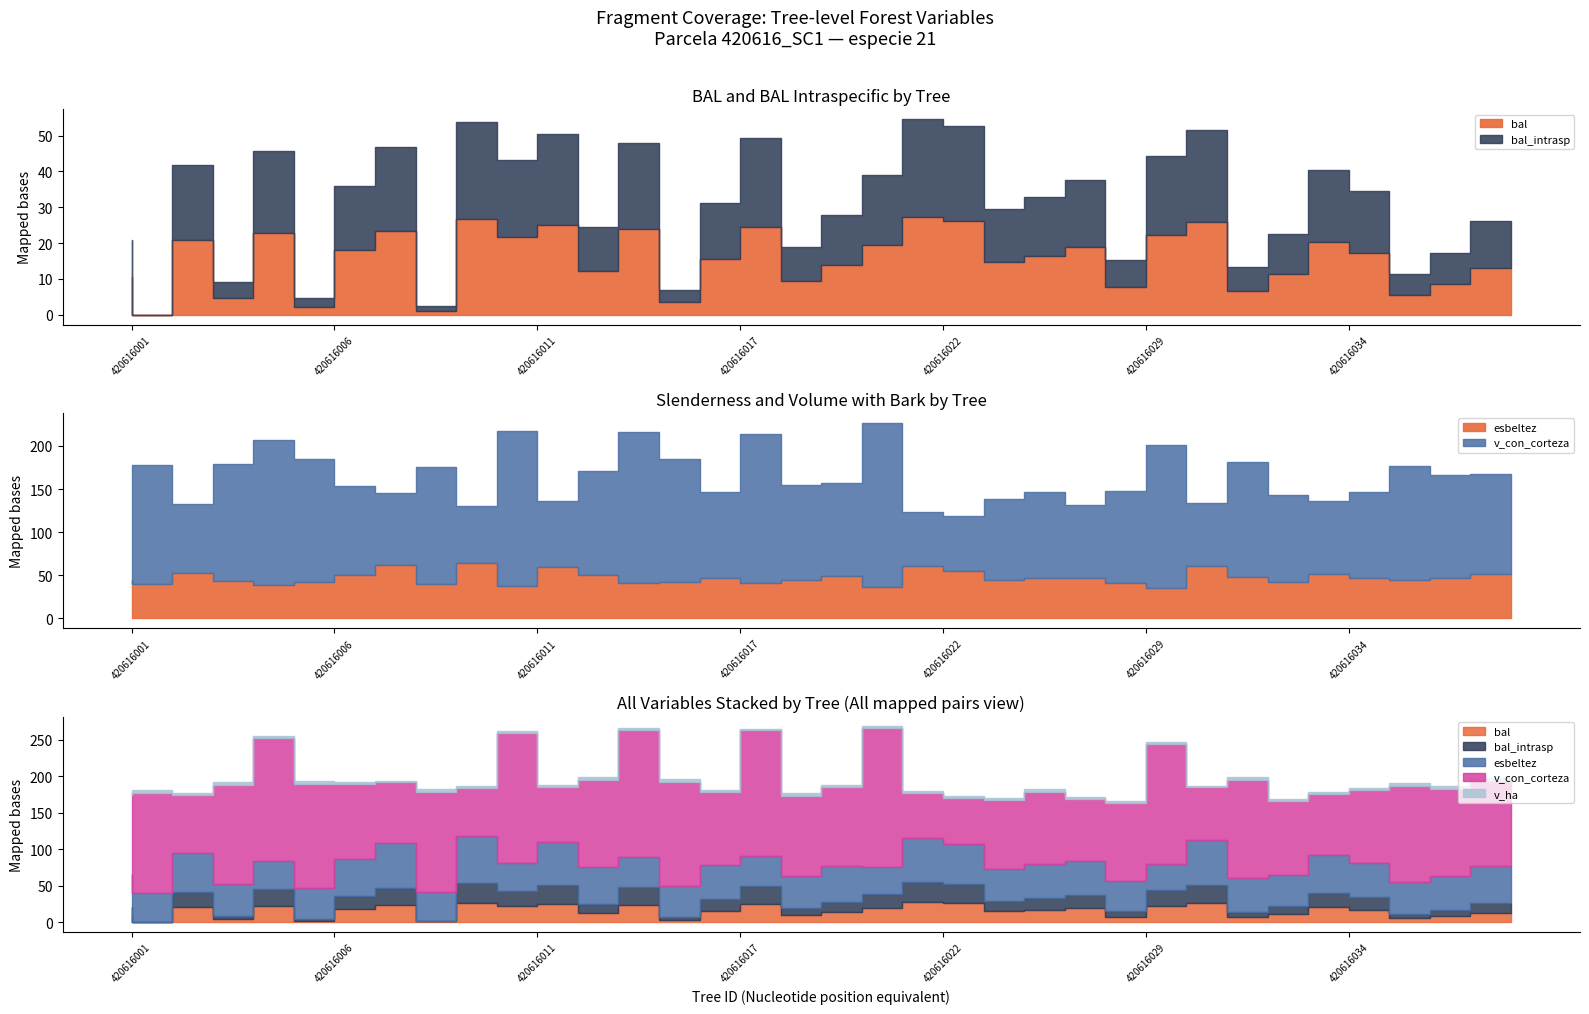

In bal, how many points are higher than both neighbors (excluding endpoints)?

11